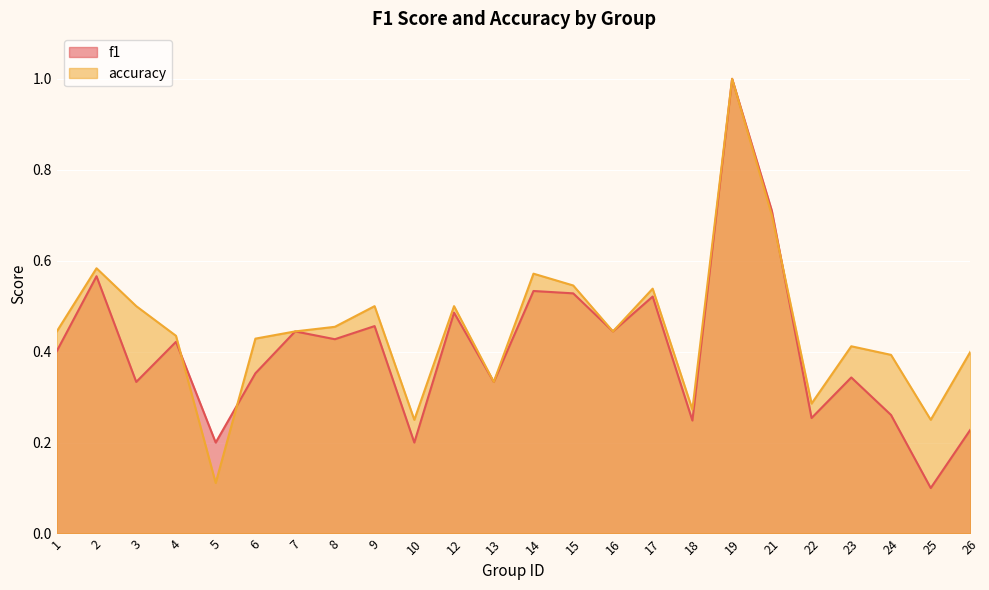

Which series has the largest total across all categories?

accuracy